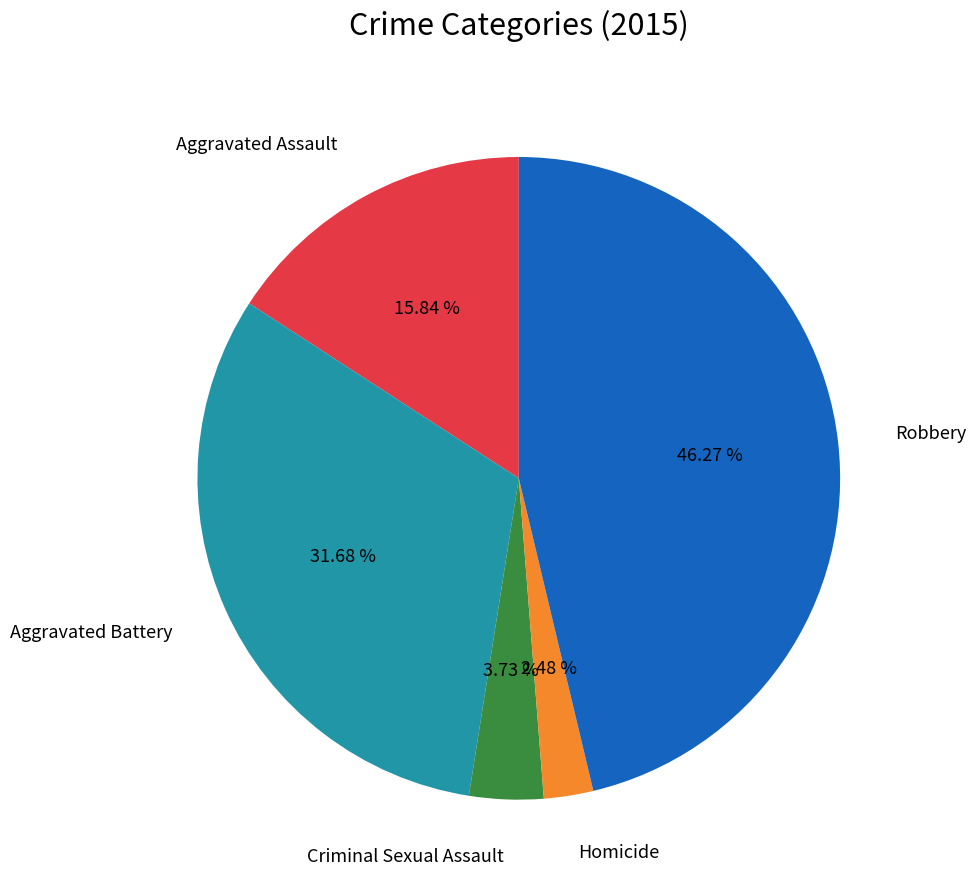

Is there a majority slice in this chart?

No